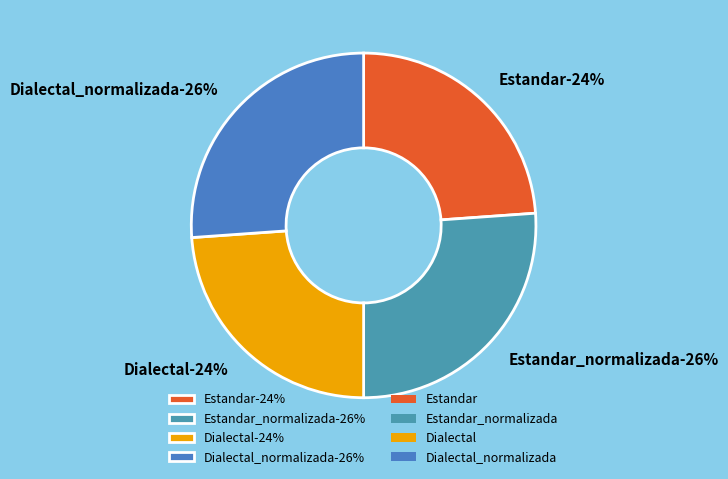

Which slice is the largest?

Estandar_normalizada